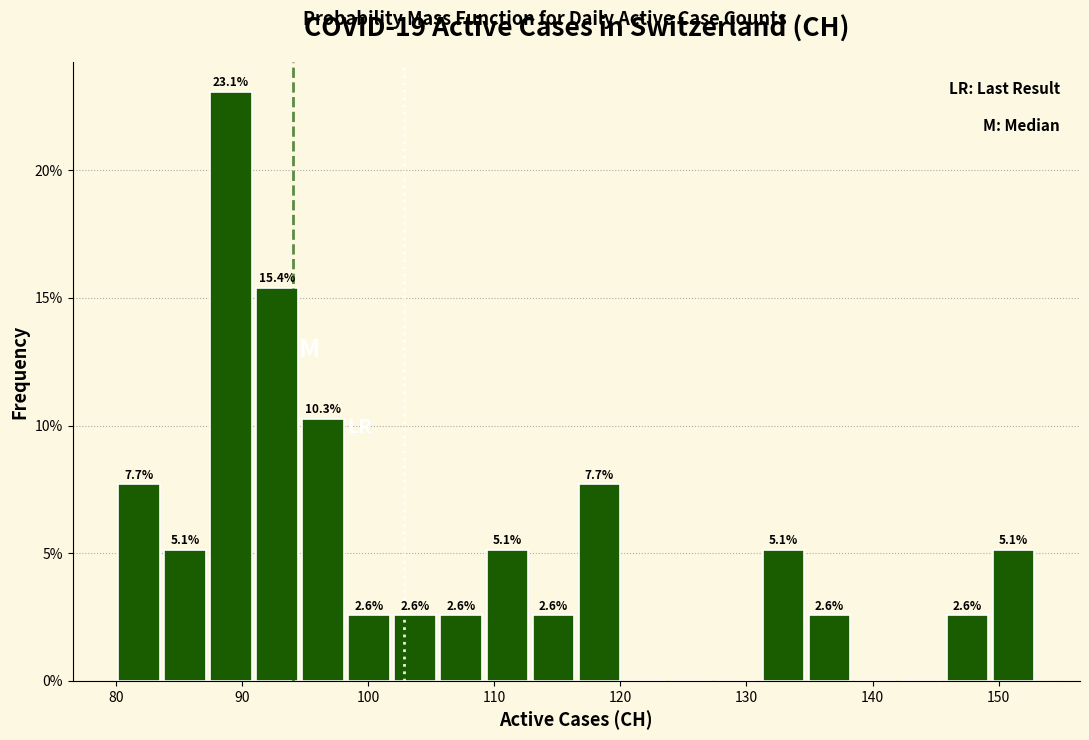

Read against the x-axis, roughly where is the centre of the tallest bar?

89